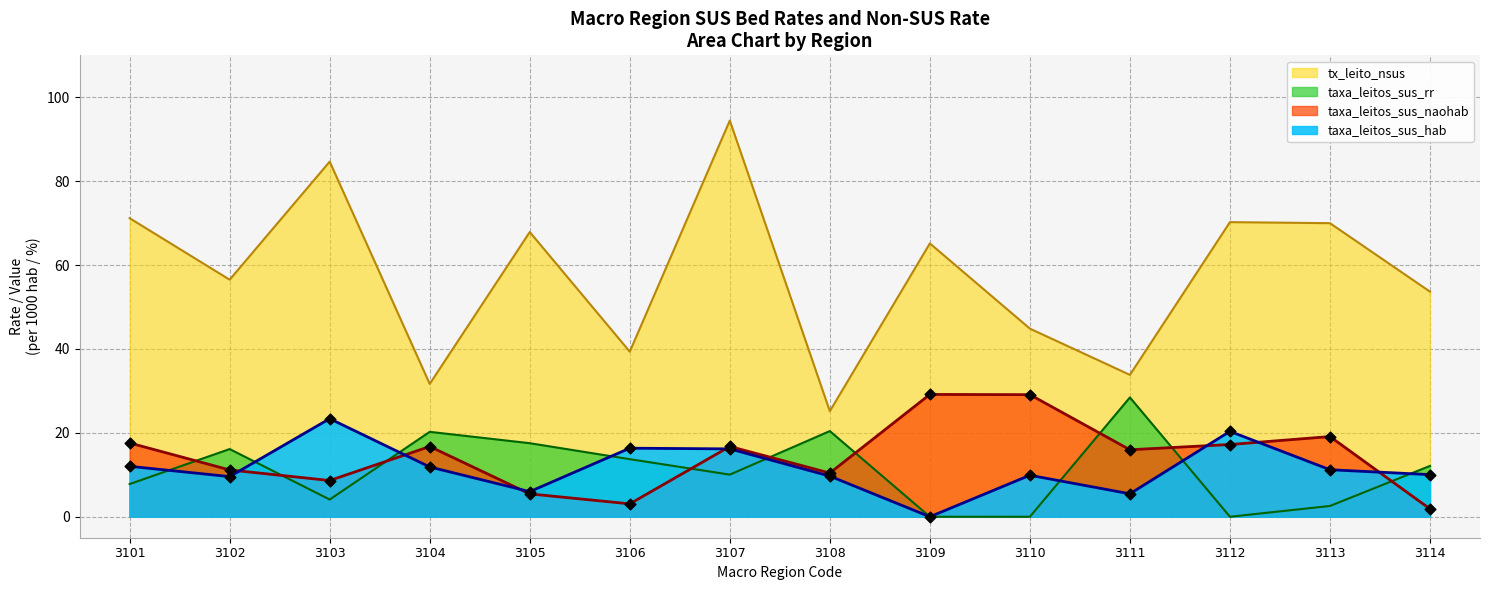

What are all the series names shown in the legend?

tx_leito_nsus, taxa_leitos_sus_rr, taxa_leitos_sus_naohab, taxa_leitos_sus_hab